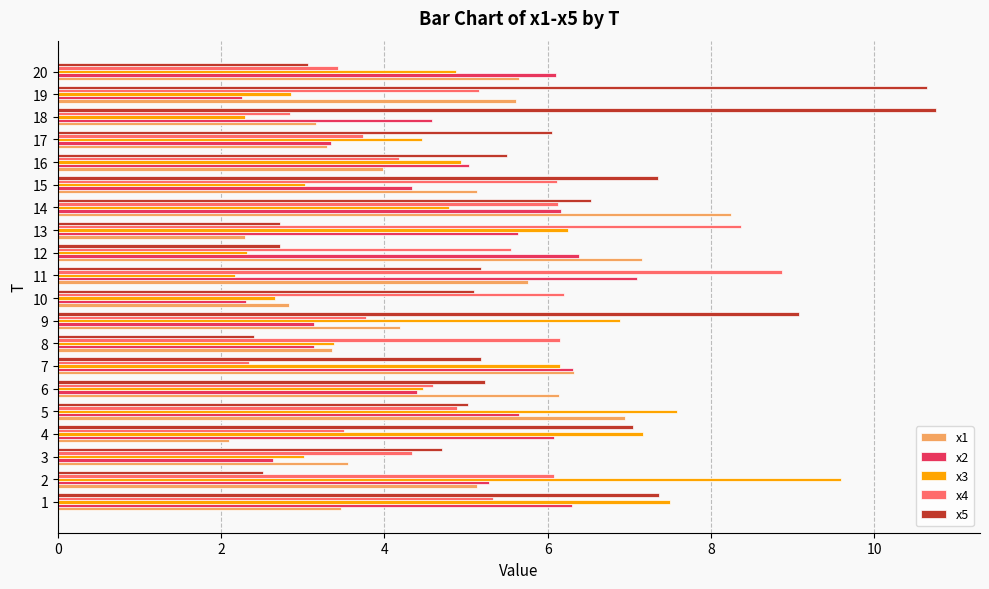

Rank the series by their maximum value, from highest to lowest.

x5, x3, x4, x1, x2